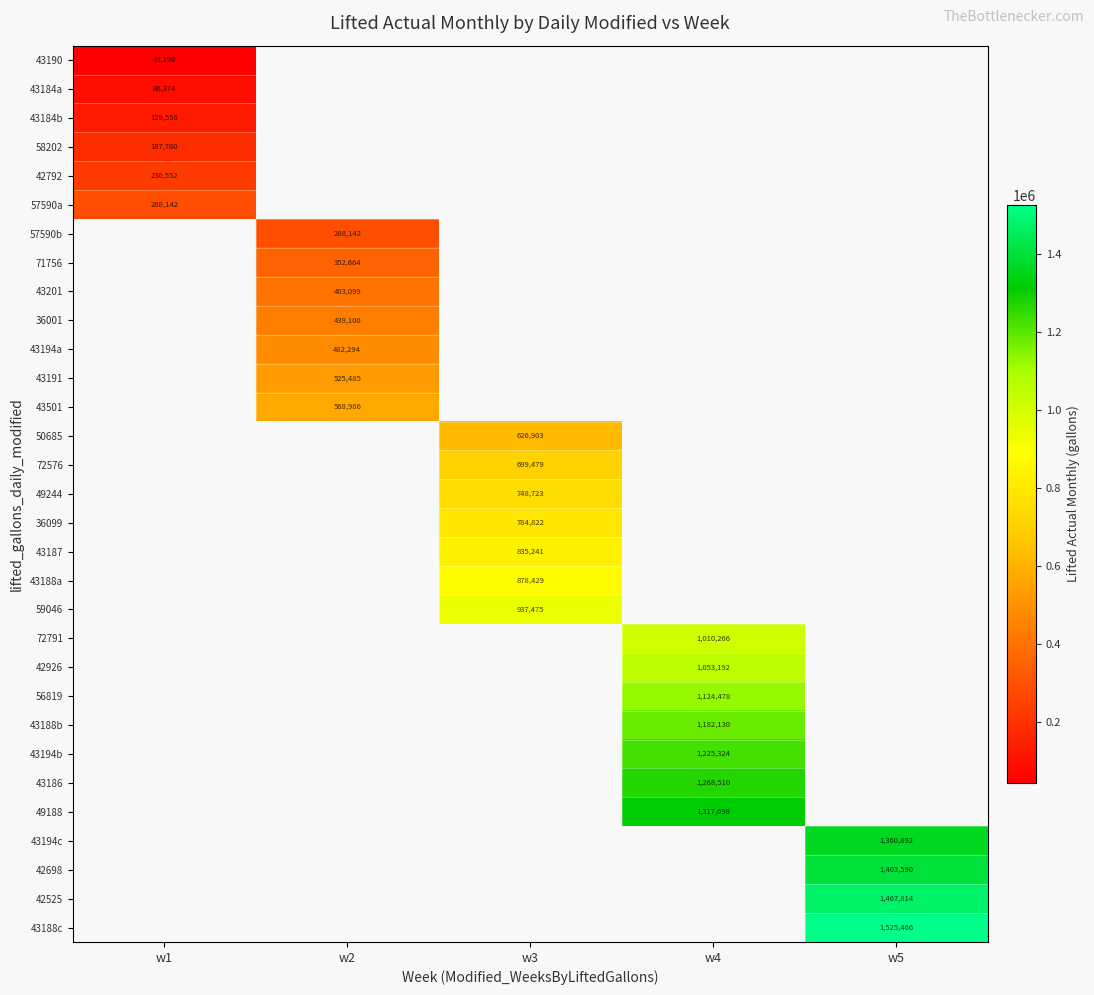

List the series in order of their peak value, highest first.

57590a, 57590b, 71756, 43201, 36001, 43194a, 43191, 43501, 50685, 72576, 49244, 36099, 43187, 43188a, 59046, 72791, 42926, 56819, 43188b, 43194b, 43186, 49188, 43194c, 42698, 42525, 43188c, 42792, 58202, 43184b, 43184a, 43190